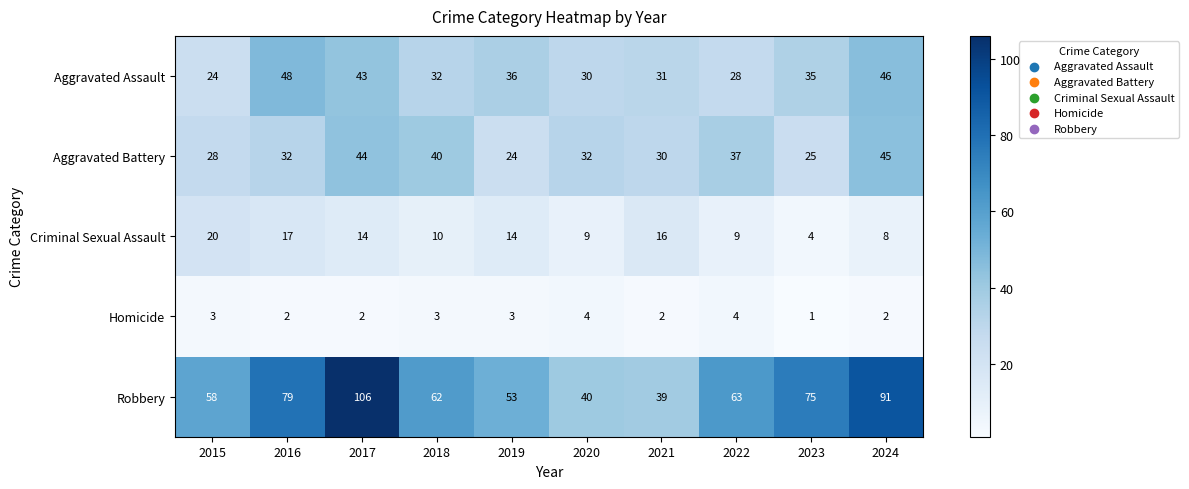

Rank the categories by Aggravated Assault value from highest to lowest.

2016, 2024, 2017, 2019, 2023, 2018, 2021, 2020, 2022, 2015